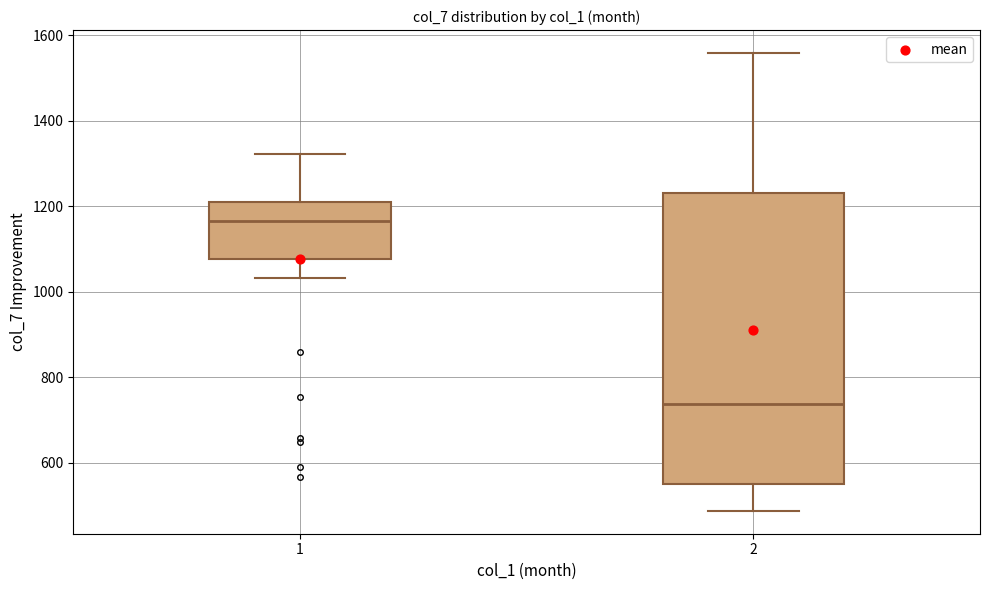

Reading left to right, read every box against the y-axis: the position of its median line, the range the box covers, and the ends of its whiskers. The values are not printed on the chart, so give them approximately, as read against the axis.

1: median 1160, box 1080 to 1220, whiskers 1040 to 1320
2: median 740, box 560 to 1240, whiskers 480 to 1560